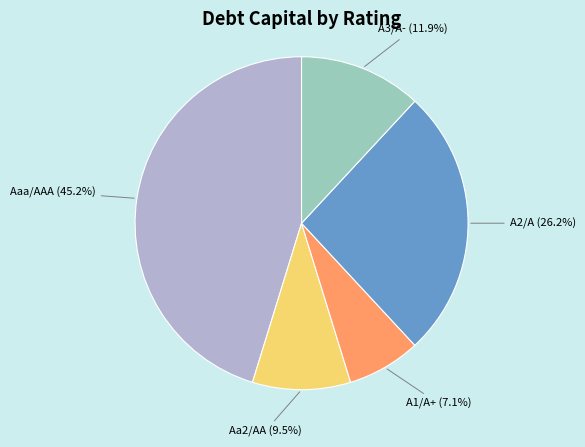

Does any single category account for the majority?

No